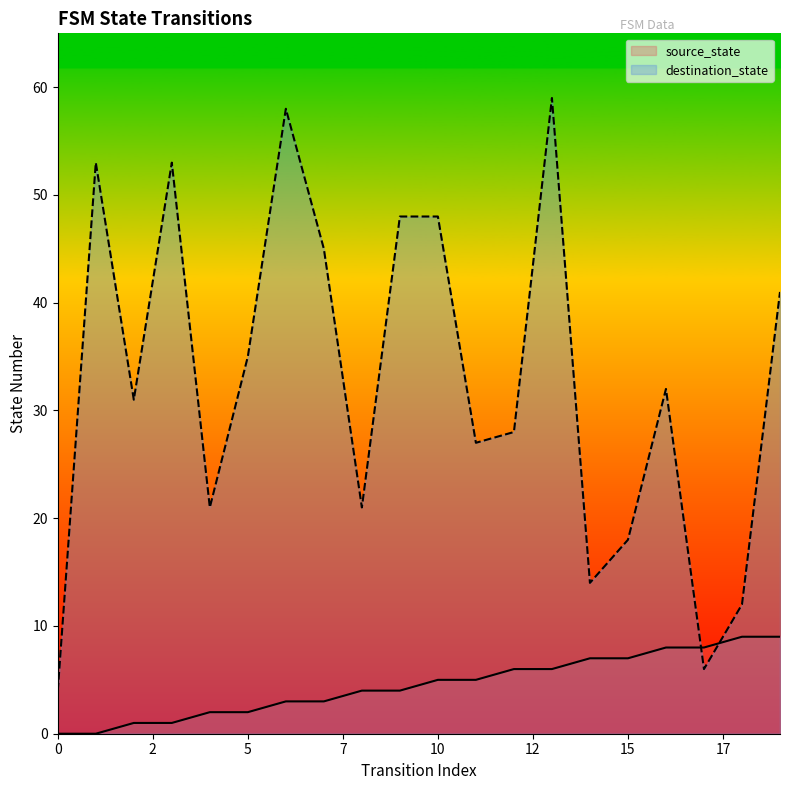

What is the value of the source_state point at the 9th from the left?

4